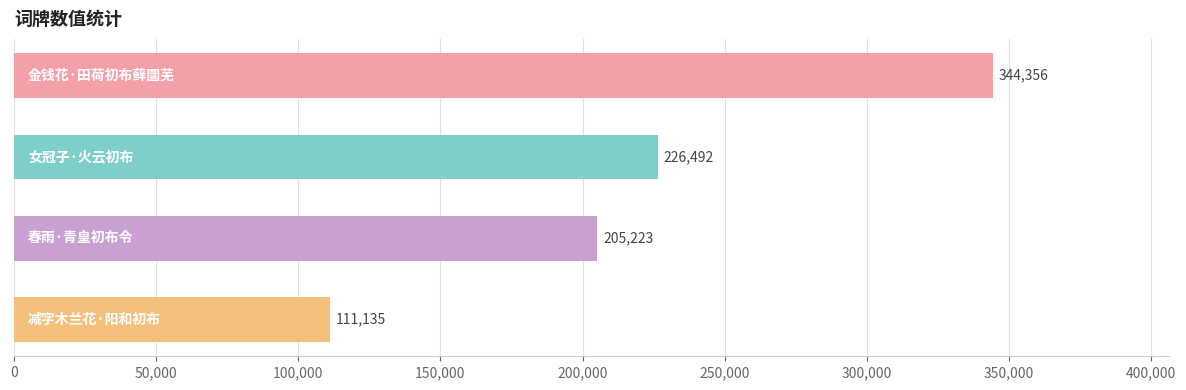

How many bars are there in total?

4